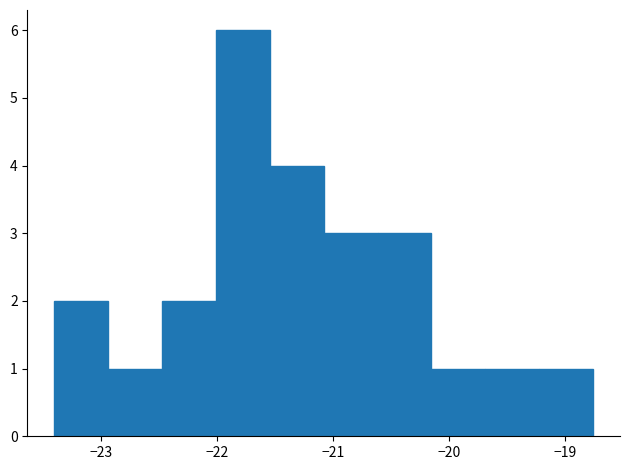

What is the height of the bar covering -22.9 to -22.5 on the x-axis? Neither the bar edges nor the heights are printed on the chart, so give them approximately, as read against the axes.

1